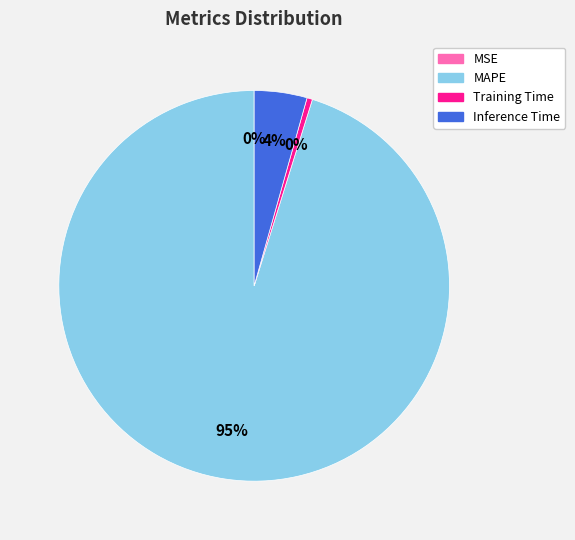

To the nearest percent, what portion does Inference Time represent?

4%